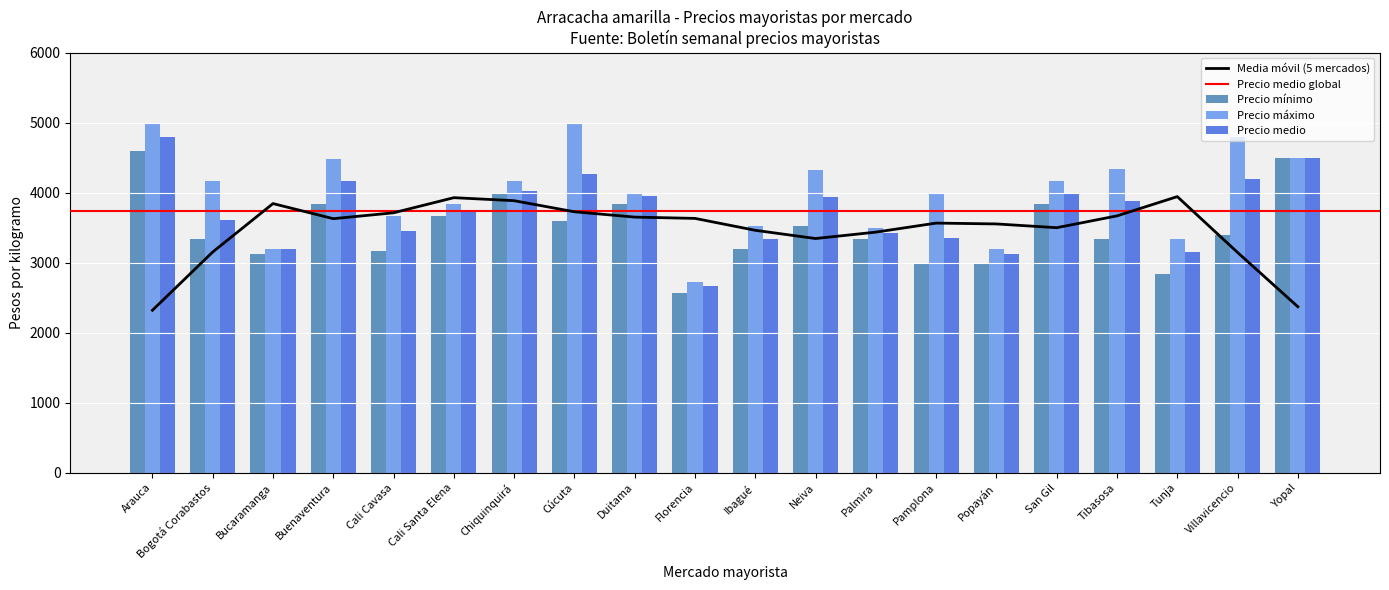

Read the Precio mínimo value at Ibagué.

3200